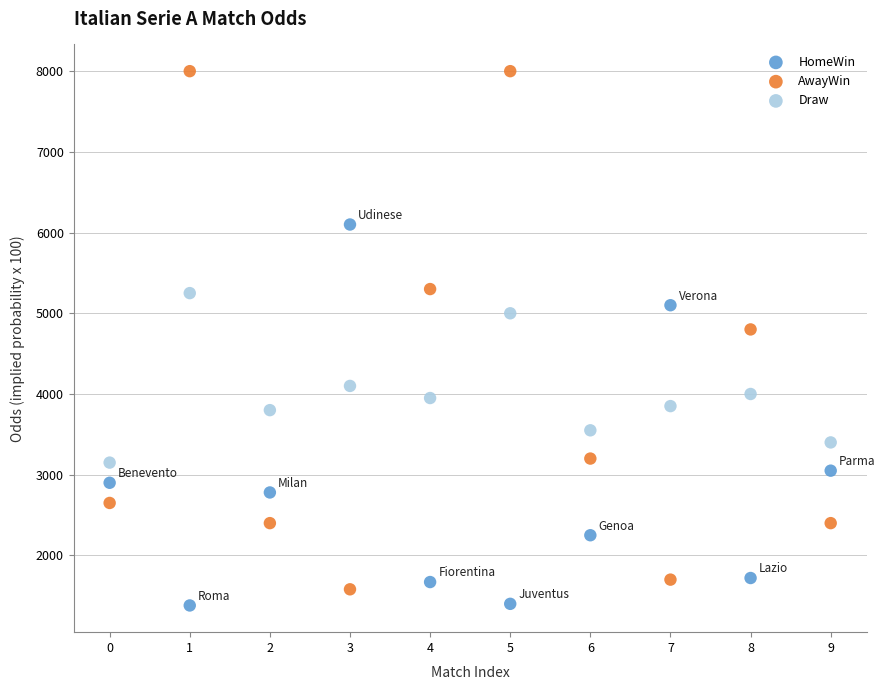

Which series has the largest Y range (max minus min)?

AwayWin